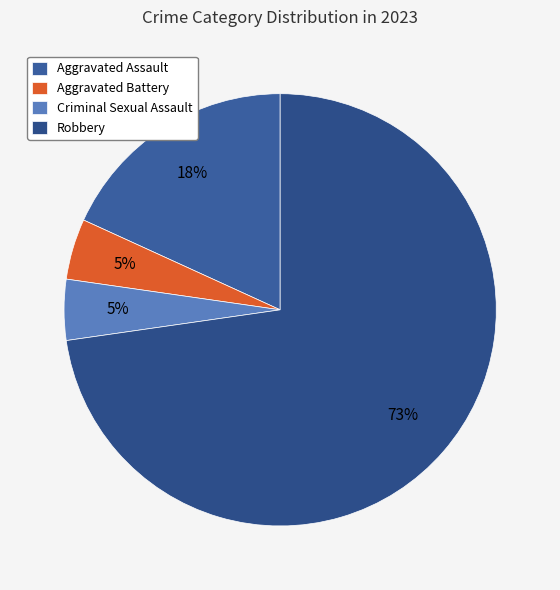

How many segments does this pie chart have?

4